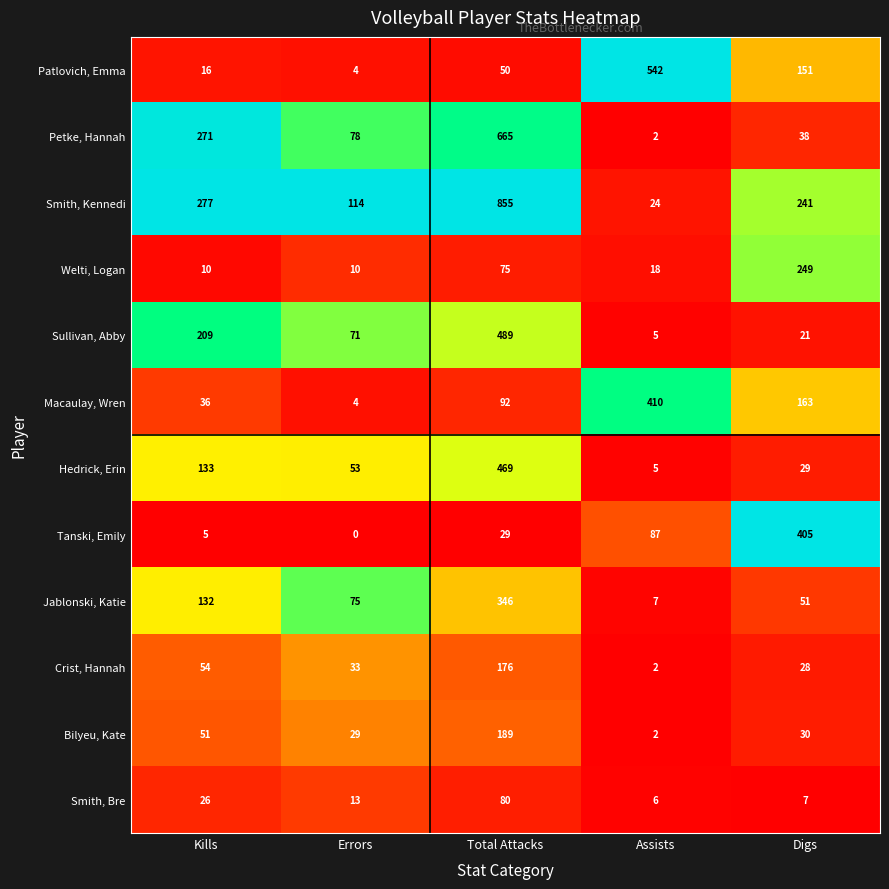

Rank the series at Kills from lowest to highest value.

Tanski, Emily, Welti, Logan, Patlovich, Emma, Smith, Bre, Macaulay, Wren, Bilyeu, Kate, Crist, Hannah, Jablonski, Katie, Hedrick, Erin, Sullivan, Abby, Petke, Hannah, Smith, Kennedi